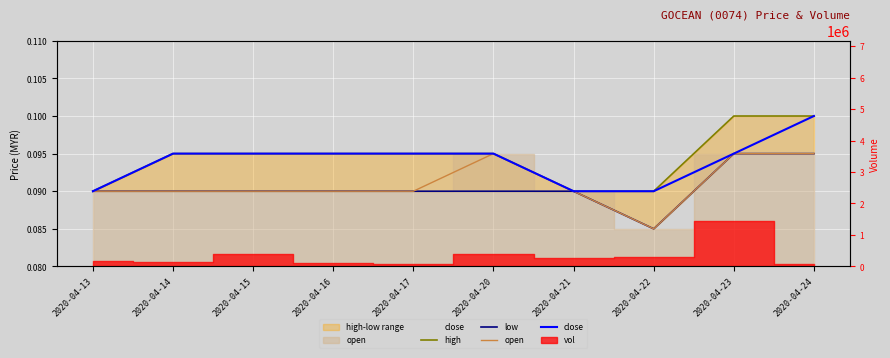

What is the sum of the low values at 2020-04-15 and 2020-04-16?

0.2